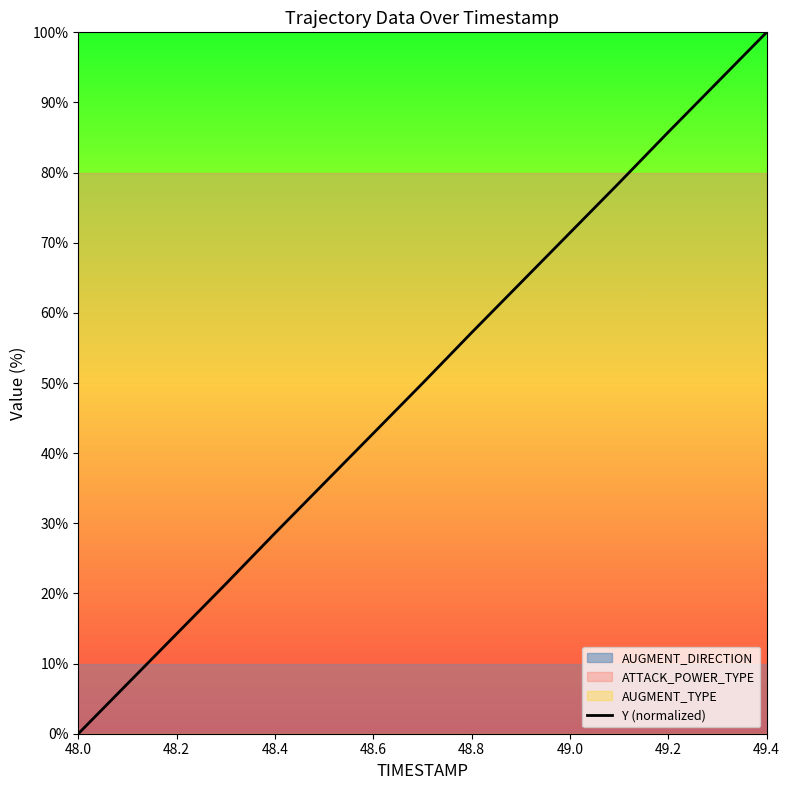

True or false: Y (normalized) has a value of 8.0 at 48.2.

False